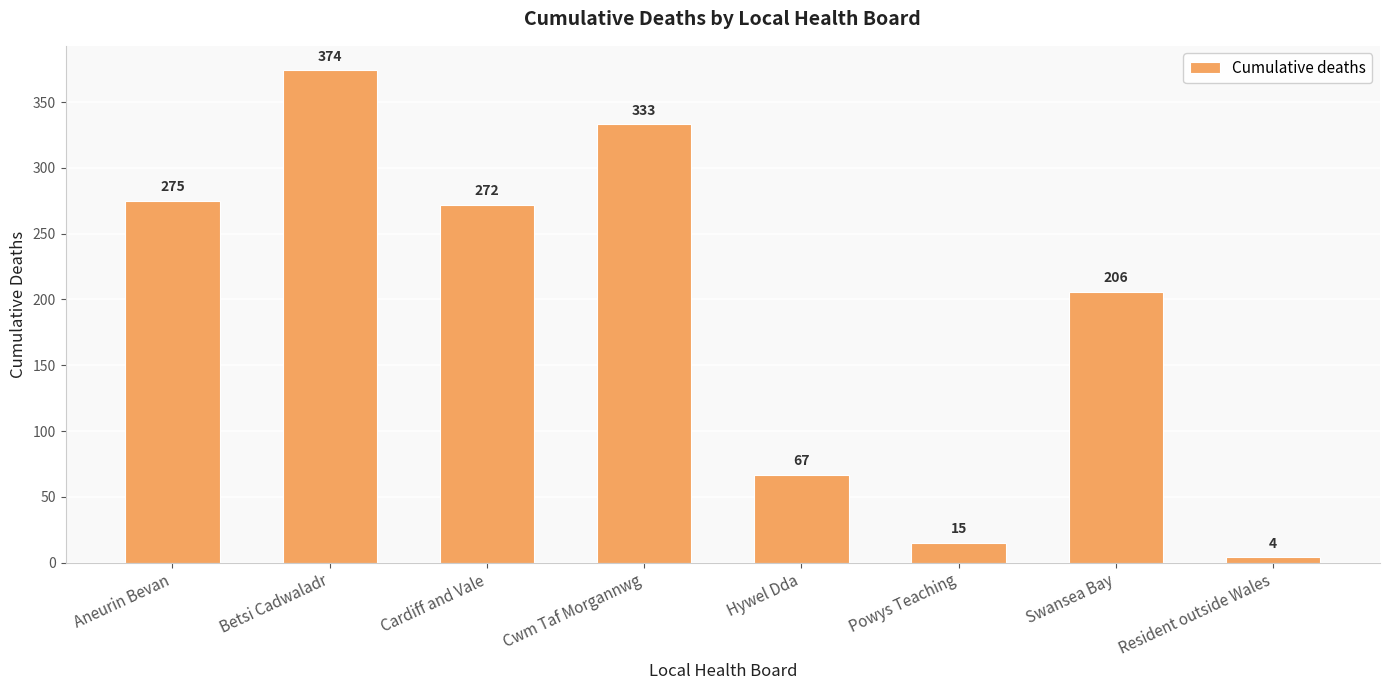

Which label corresponds to the smallest value in the chart?

Resident outside Wales